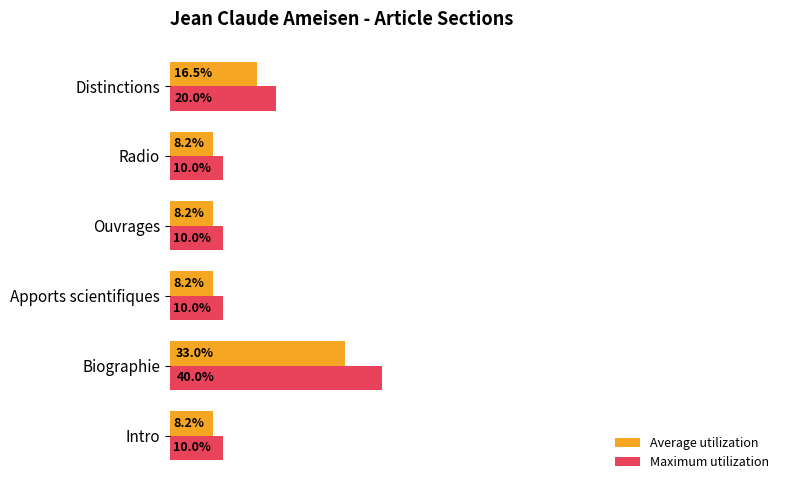

Which label corresponds to the largest value in the chart?

Biographie